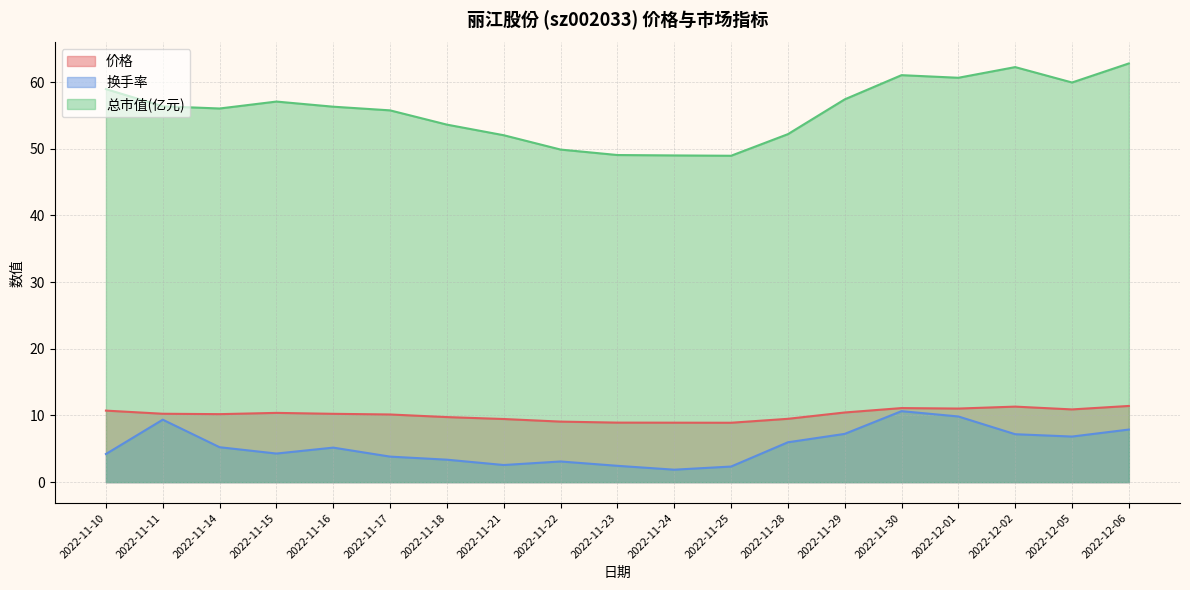

Reading left to right, extract all data points from this chart.

价格: 2022-11-10=10.7	2022-11-11=10.3	2022-11-14=10.2	2022-11-15=10.4	2022-11-16=10.2	2022-11-17=10.2	2022-11-18=9.8	2022-11-21=9.5	2022-11-22=9.1	2022-11-23=8.9	2022-11-24=8.9	2022-11-25=8.9	2022-11-28=9.5	2022-11-29=10.4	2022-11-30=11.1	2022-12-01=11.0	2022-12-02=11.3	2022-12-05=10.9	2022-12-06=11.4
换手率: 2022-11-10=4.2	2022-11-11=9.4	2022-11-14=5.2	2022-11-15=4.3	2022-11-16=5.2	2022-11-17=3.8	2022-11-18=3.4	2022-11-21=2.6	2022-11-22=3.1	2022-11-23=2.5	2022-11-24=1.9	2022-11-25=2.3	2022-11-28=6.0	2022-11-29=7.2	2022-11-30=10.7	2022-12-01=9.8	2022-12-02=7.2	2022-12-05=6.8	2022-12-06=7.9
总市值(亿元): 2022-11-10=59.0	2022-11-11=56.4	2022-11-14=56.0	2022-11-15=57.1	2022-11-16=56.3	2022-11-17=55.8	2022-11-18=53.6	2022-11-21=52.0	2022-11-22=49.9	2022-11-23=49.1	2022-11-24=49.0	2022-11-25=49.0	2022-11-28=52.2	2022-11-29=57.4	2022-11-30=61.0	2022-12-01=60.7	2022-12-02=62.3	2022-12-05=60.0	2022-12-06=62.8